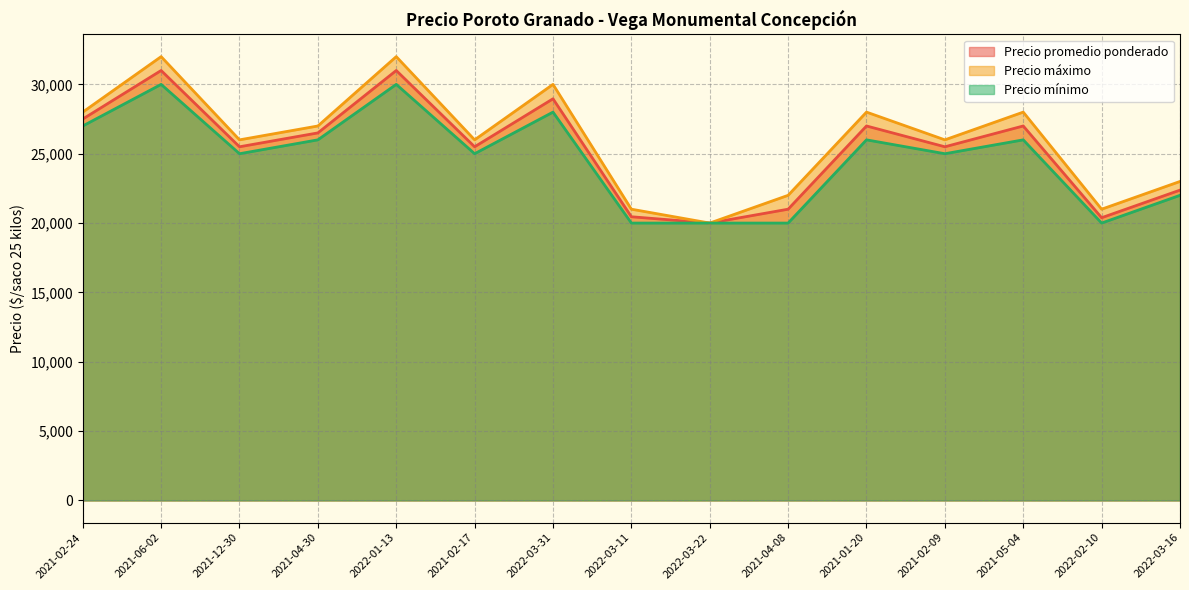

At which category is the sum across all series the highest?

2021-06-02